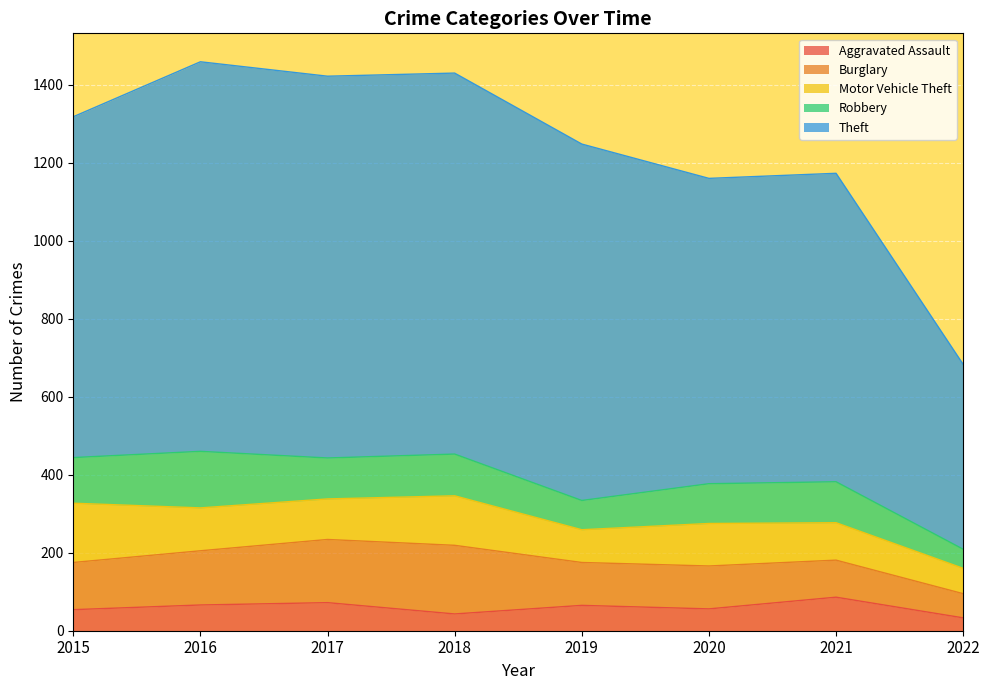

How many series are shown in this chart?

5